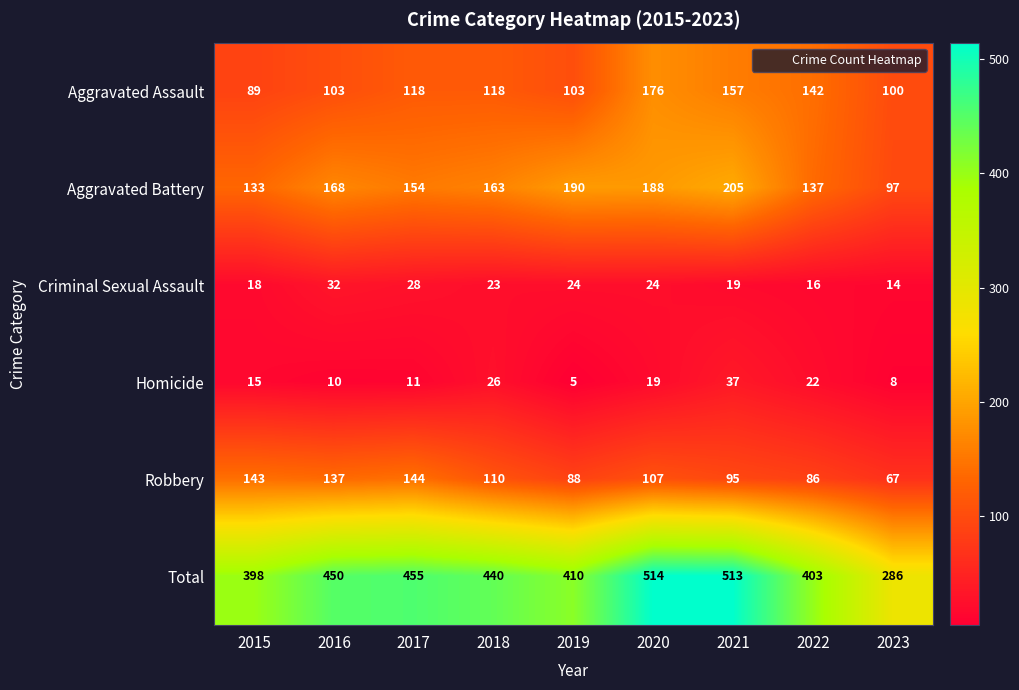

Which series has the largest total across all categories?

Total